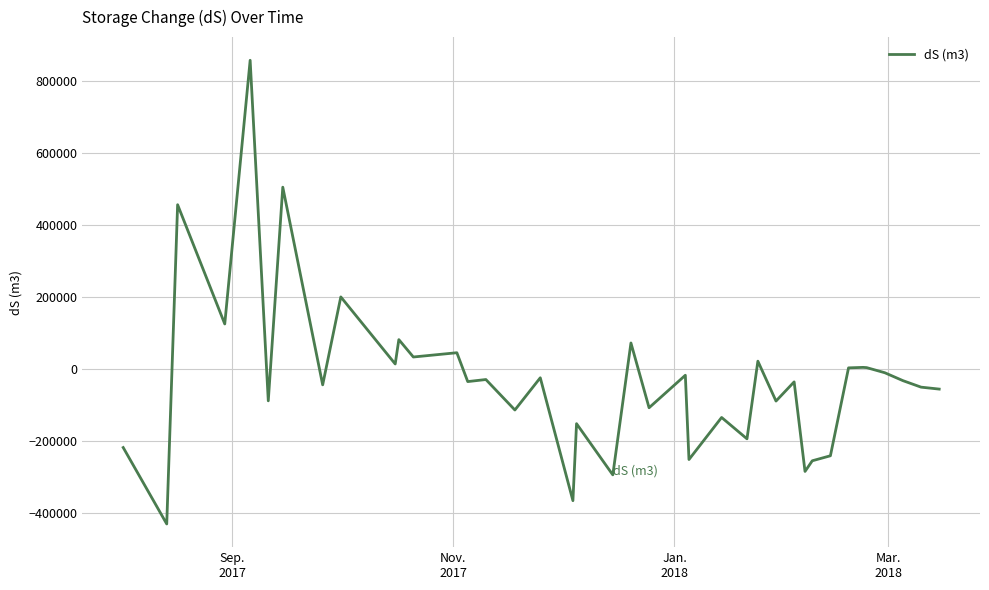

What is the difference between the maximum and minimum values?

1290429.7